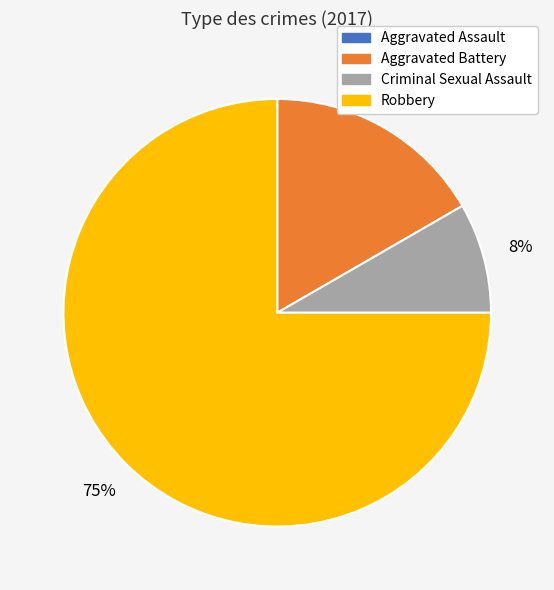

What is the largest slice in the pie chart?

Robbery